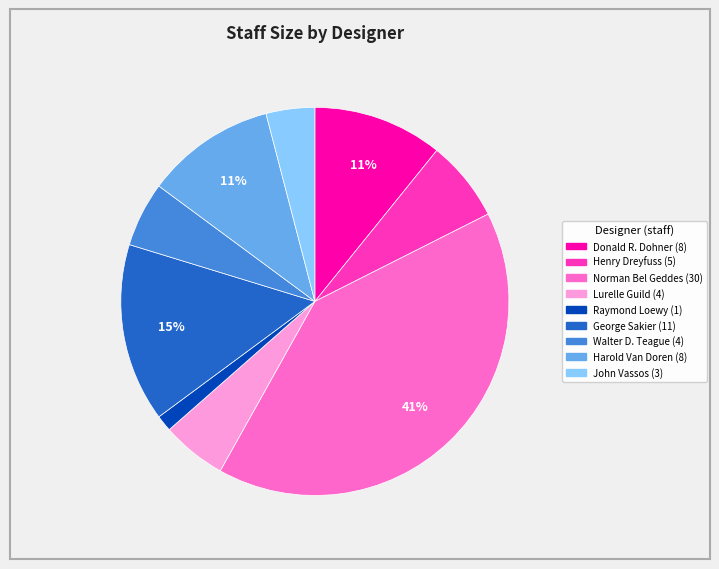

The John Vassos slice represents 18% of the pie. True or false?

False